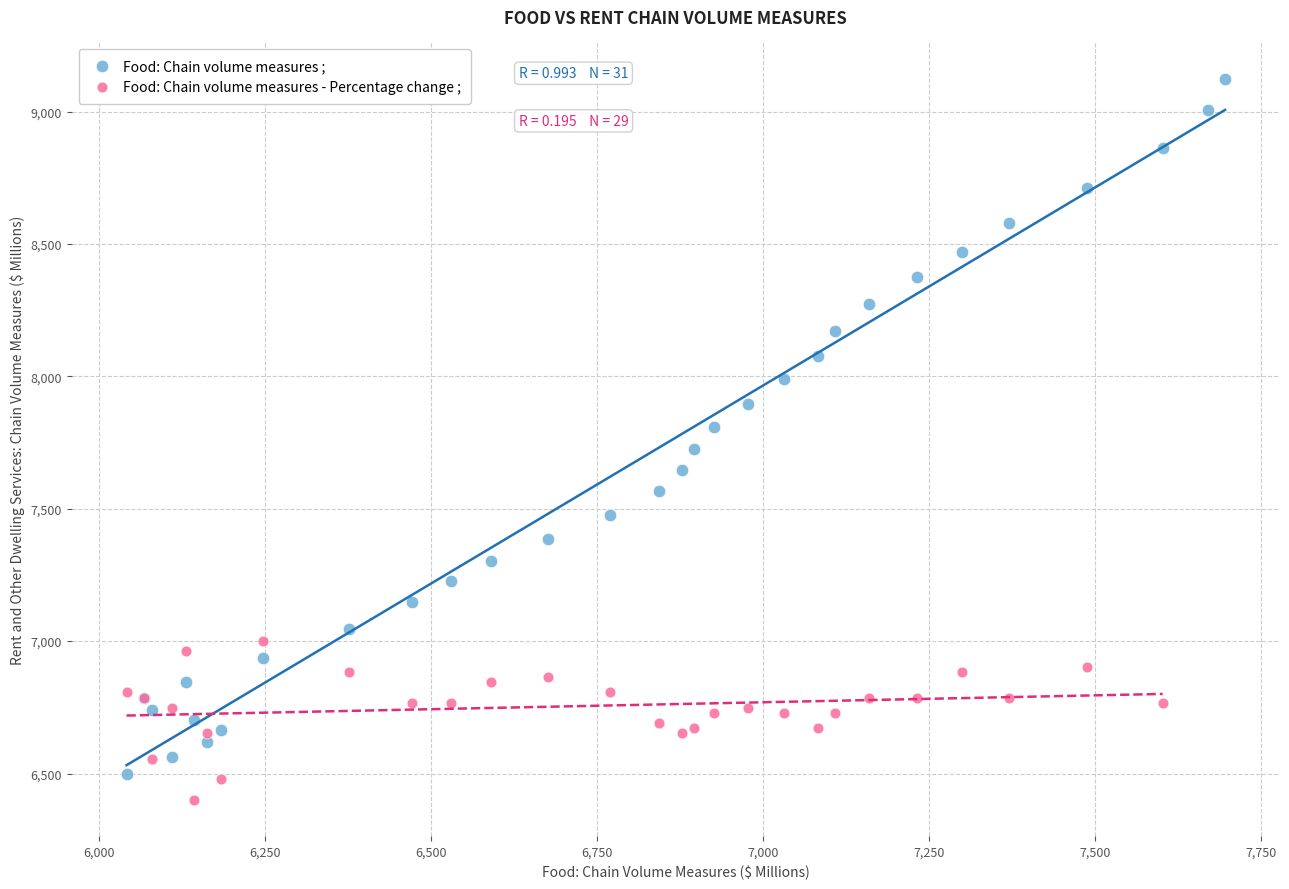

Which series reaches the maximum Y coordinate?

Food: Chain volume measures ;